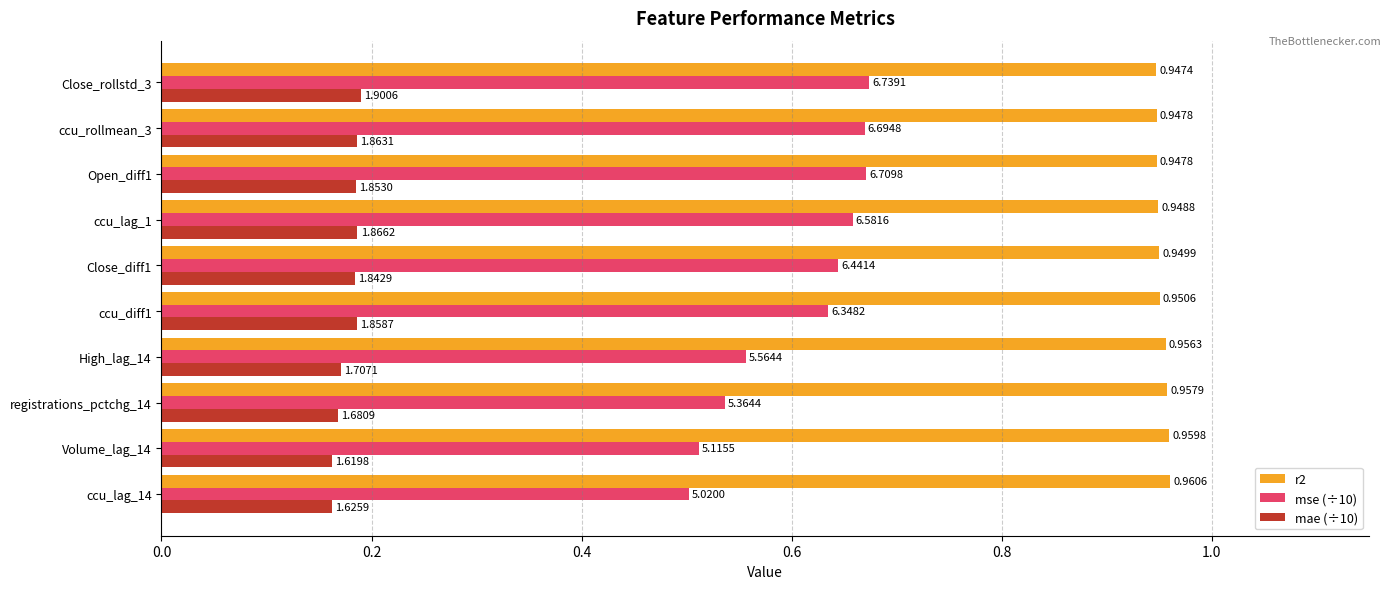

What are all the series names shown in the legend?

r2, mse (÷10), mae (÷10)